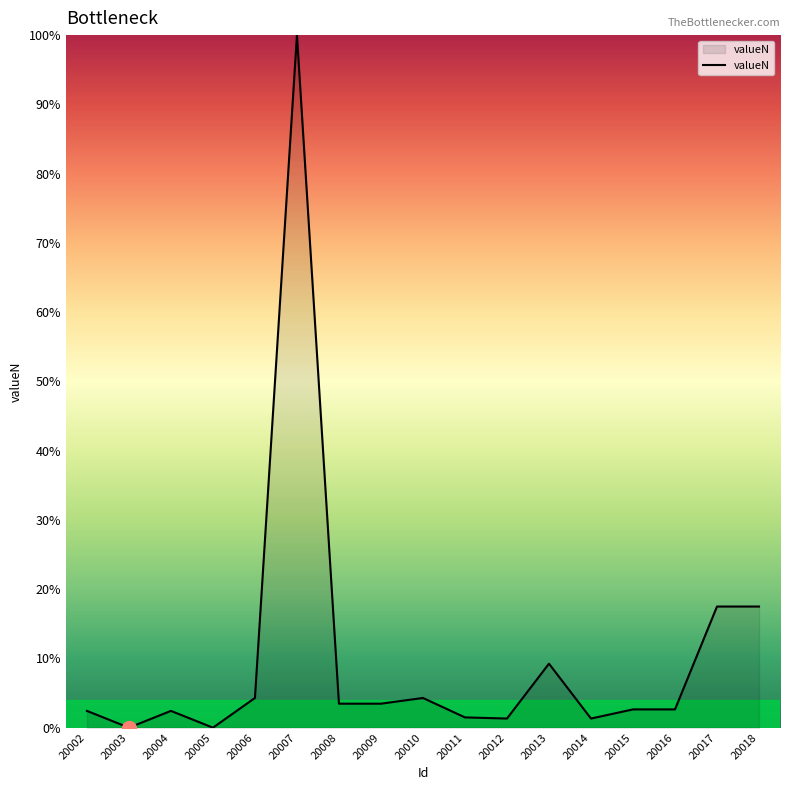

How many series are shown in this chart?

1